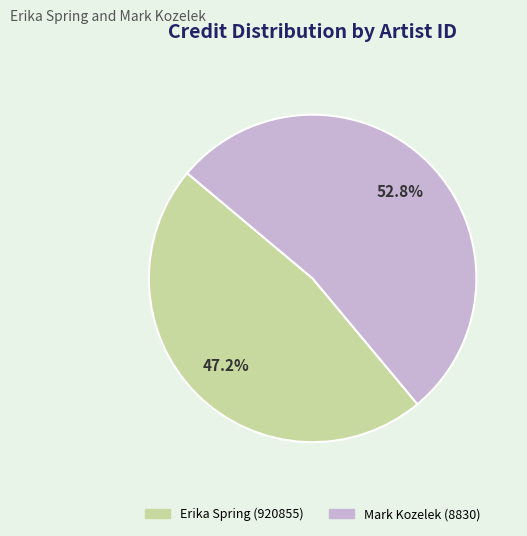

Is there any slice that represents more than half of the pie?

Yes